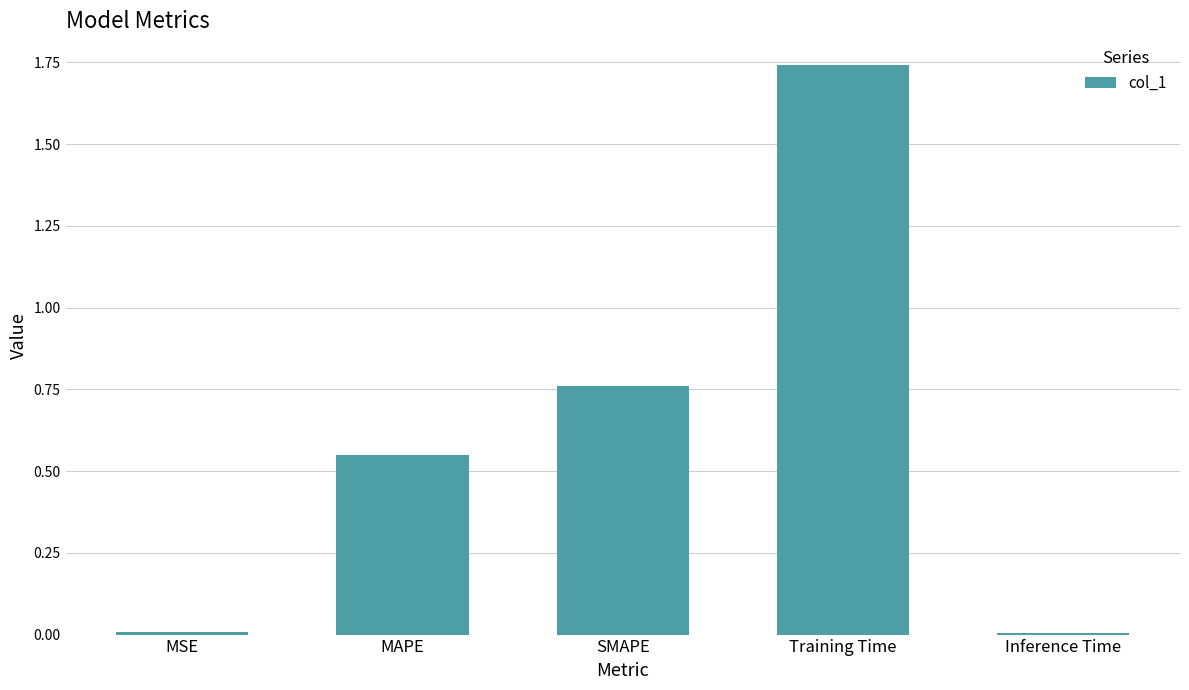

Are the bars horizontal?

No